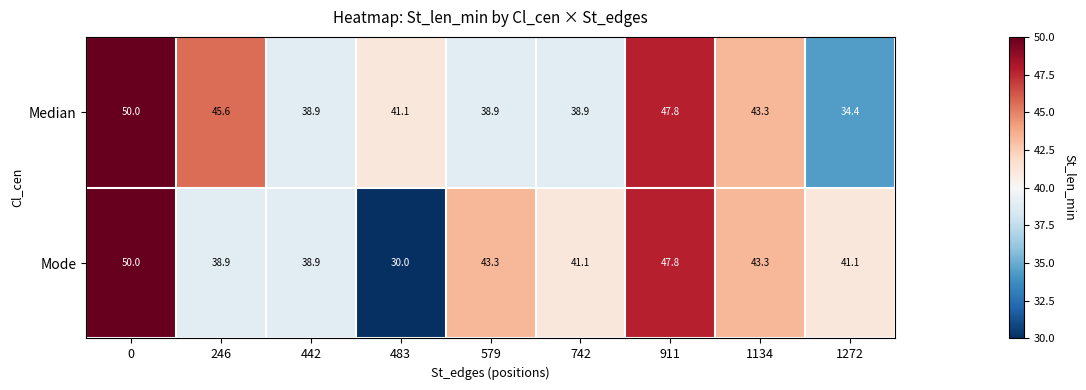

Which series has the largest range (max minus min)?

Mode